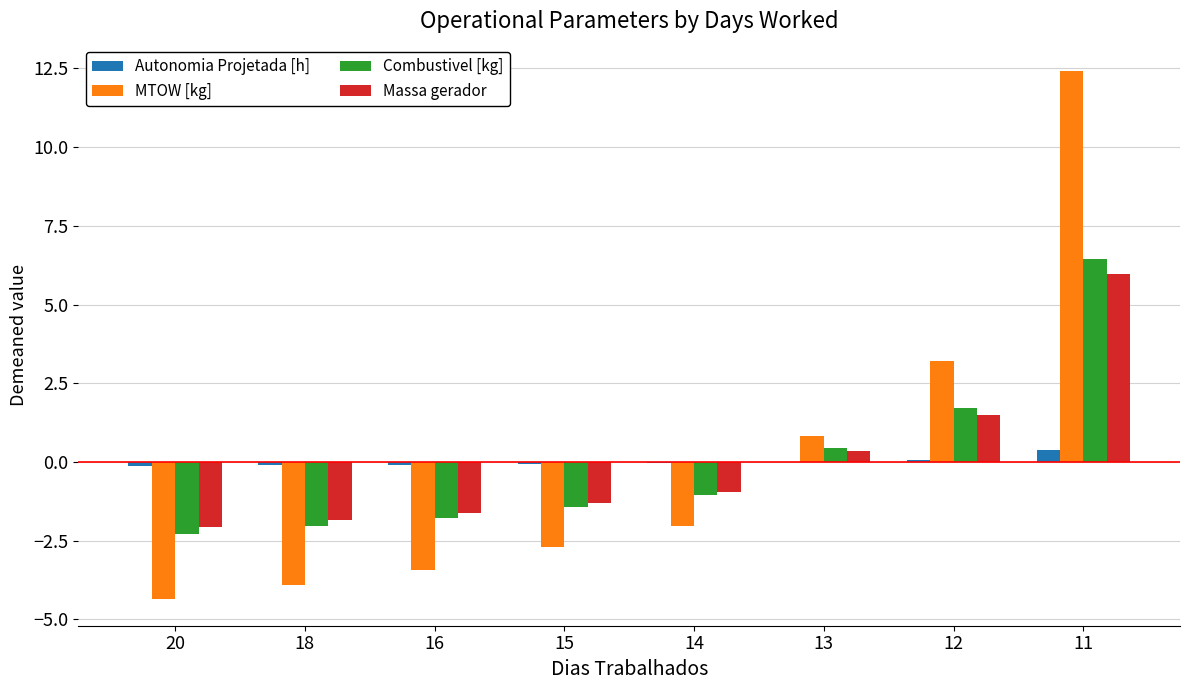

Where is MTOW [kg] nearest to the value 4?

12